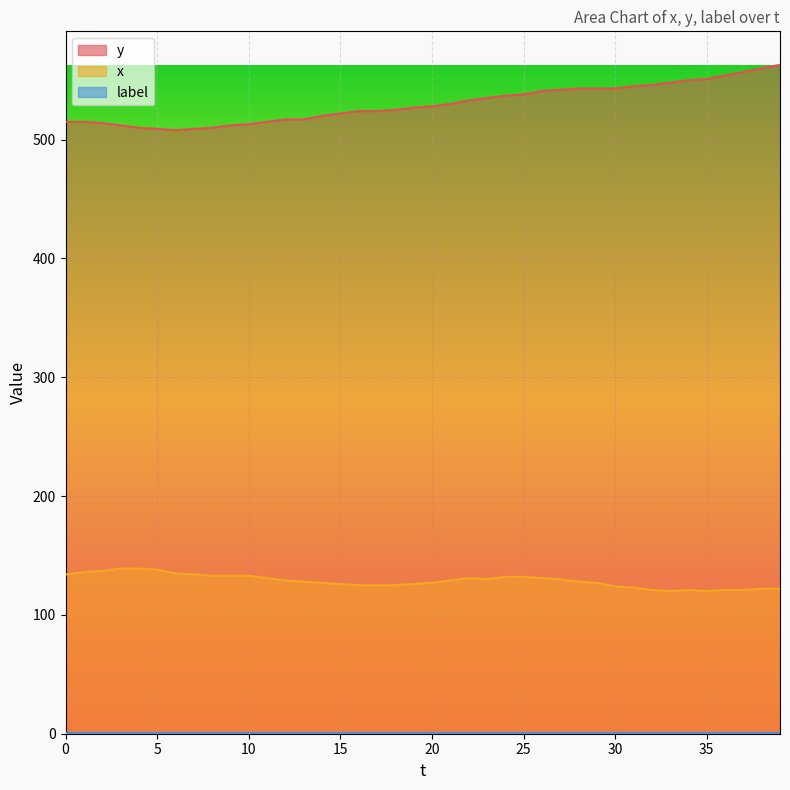

True or false: x and y cross at least once.

False